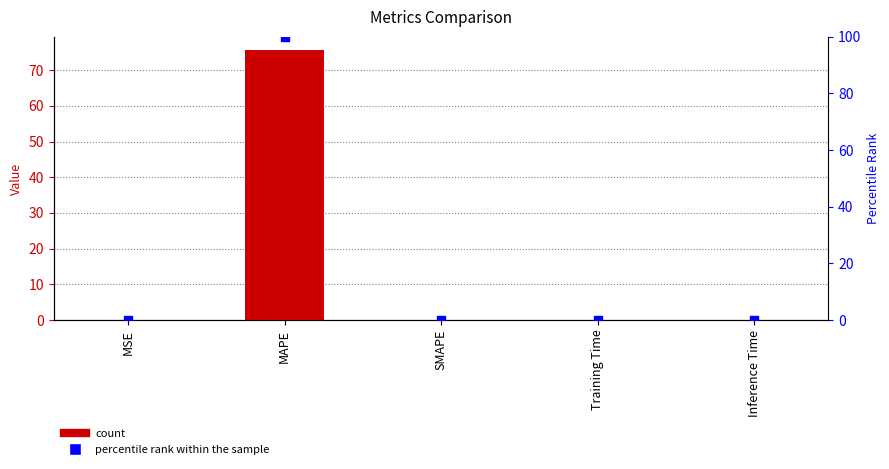

Which series reaches the maximum Y coordinate?

percentile rank within the sample